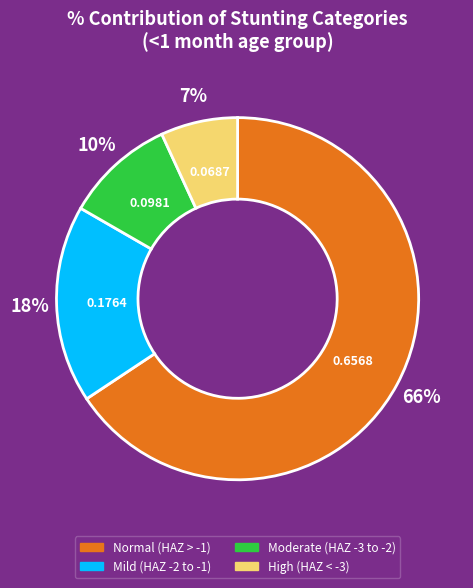

To the nearest percent, what is the average slice percentage?

25%